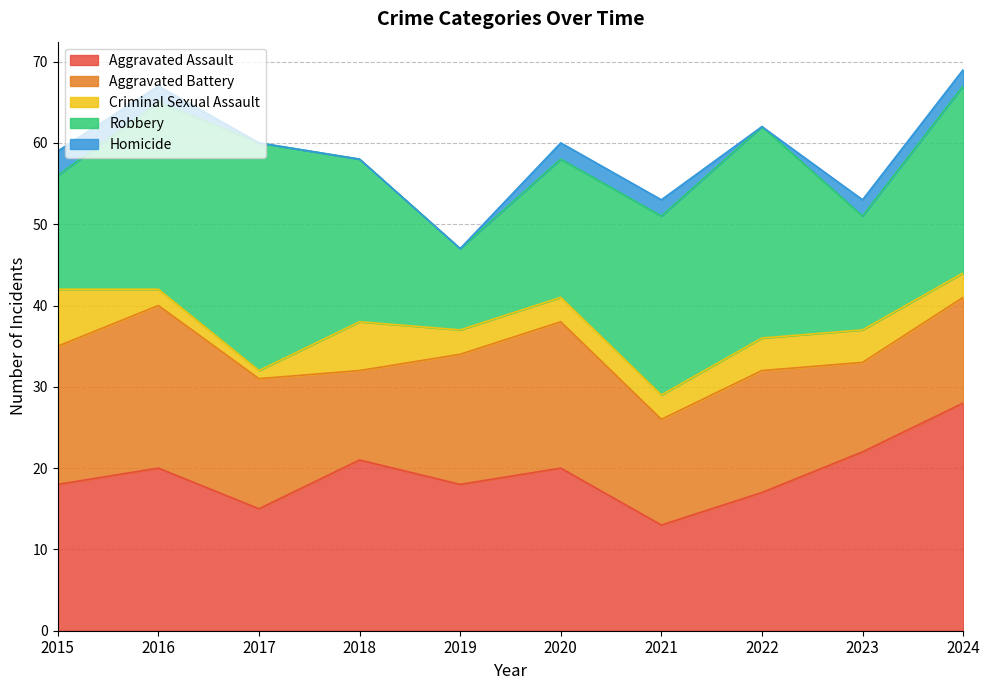

Reading right to left, what are all the values shown in this chart?

Aggravated Assault: 28	22	17	13	20	18	21	15	20	18
Aggravated Battery: 13	11	15	13	18	16	11	16	20	17
Criminal Sexual Assault: 3	4	4	3	3	3	6	1	2	7
Robbery: 23	14	26	22	17	10	20	28	23	14
Homicide: 2	2	0	2	2	0	0	0	2	3